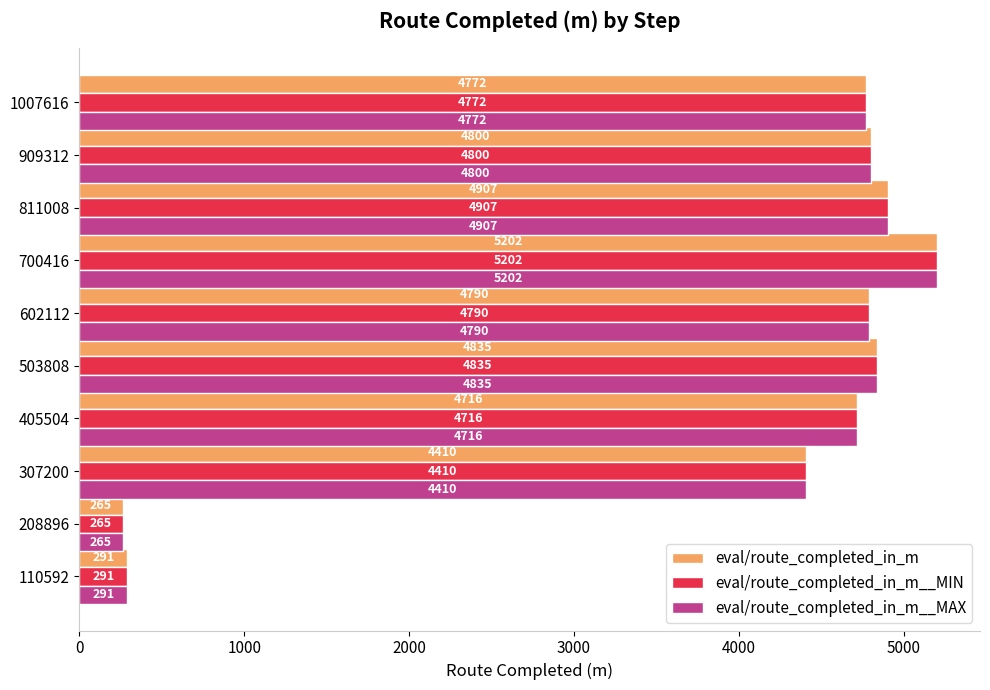

At which label does eval/route_completed_in_m reach its minimum?

208896